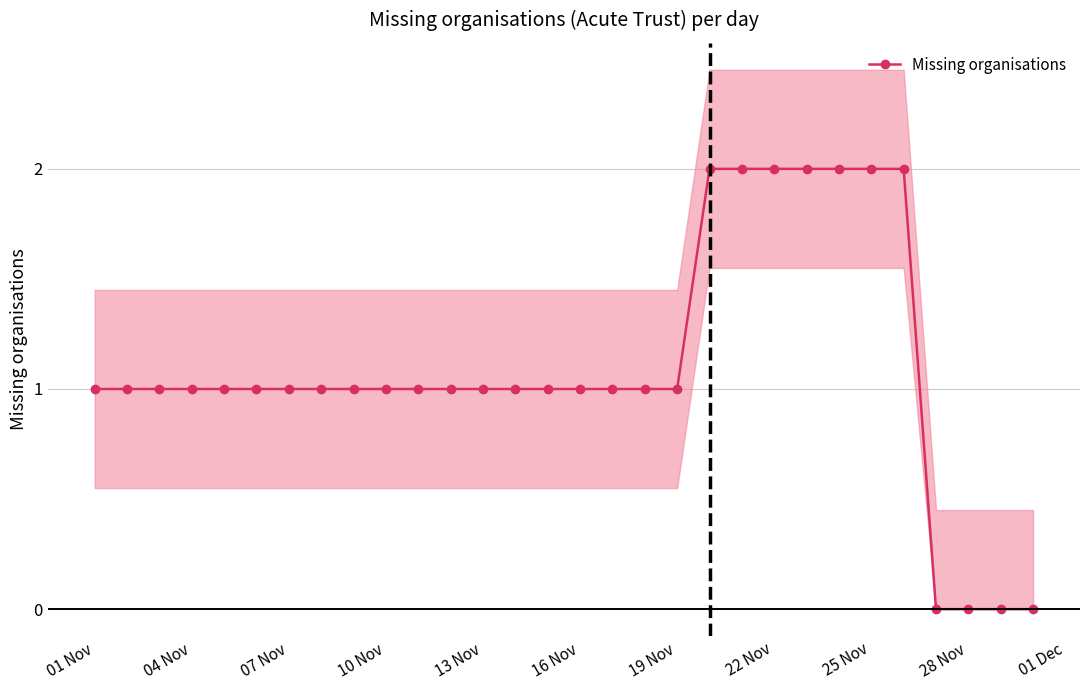

What is the sum of the values at 16 Nov and 11?

2